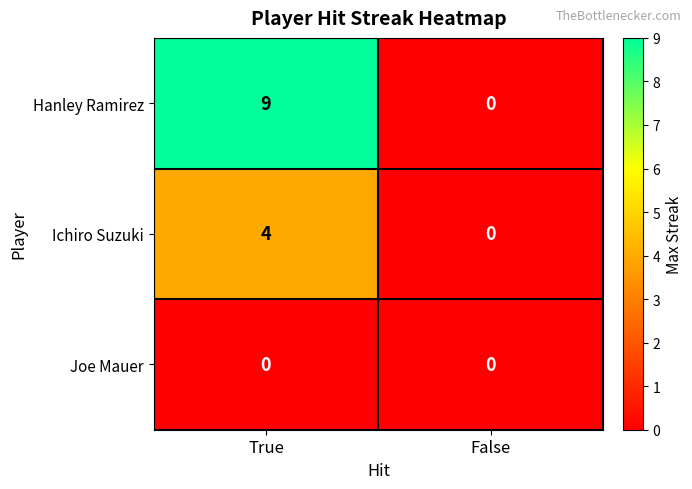

Reading left to right, transcribe all the data shown in this chart.

Hanley Ramirez: True=9	False=0
Ichiro Suzuki: True=4	False=0
Joe Mauer: True=0	False=0